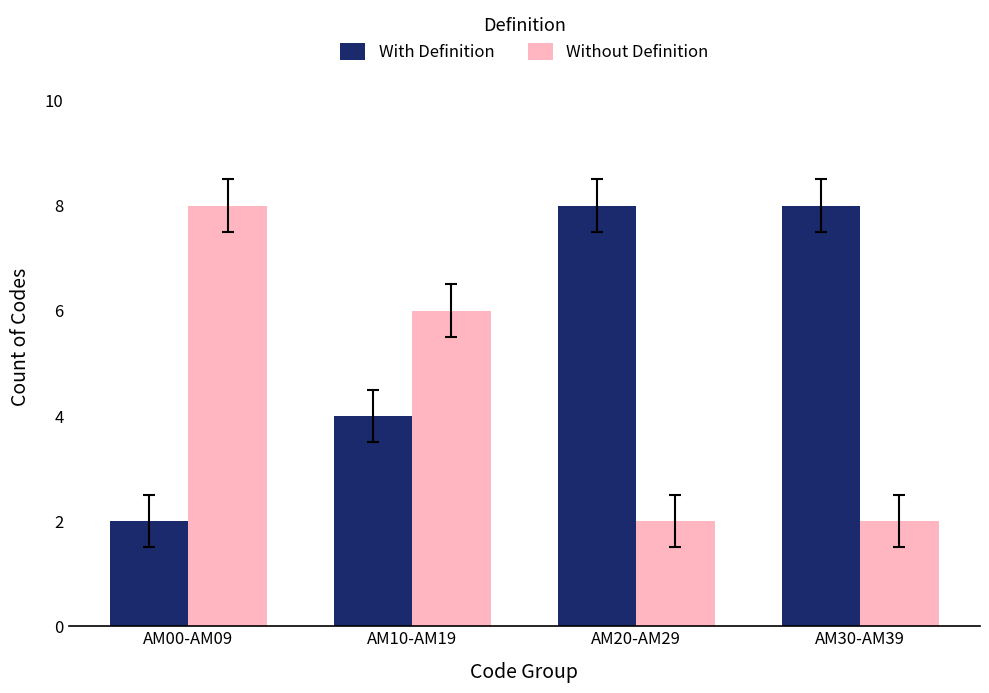

What is the spread (max minus min) of values at AM00-AM09?

6